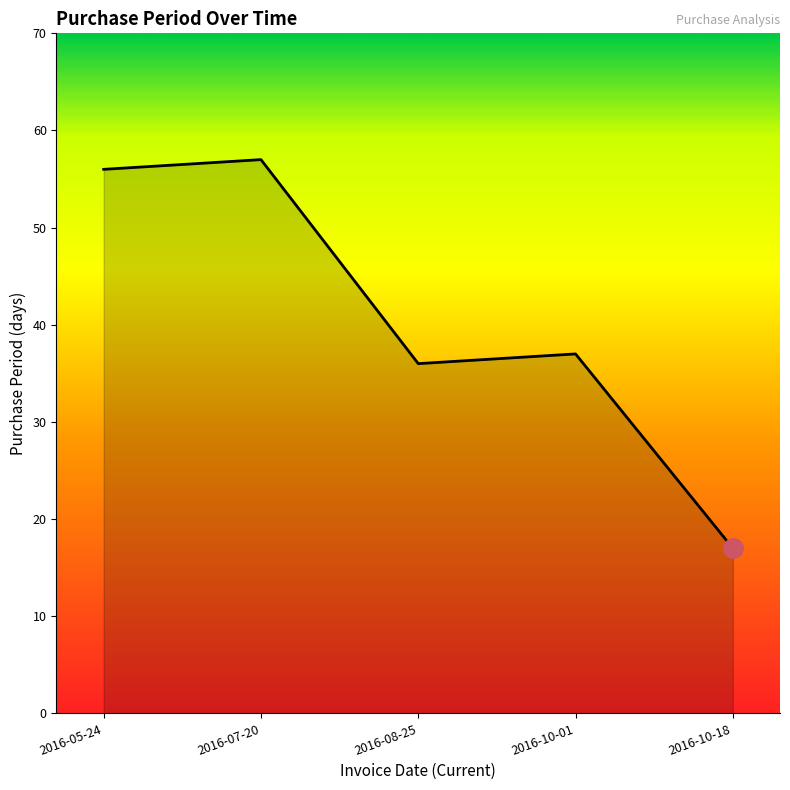

How many series are shown in this chart?

1